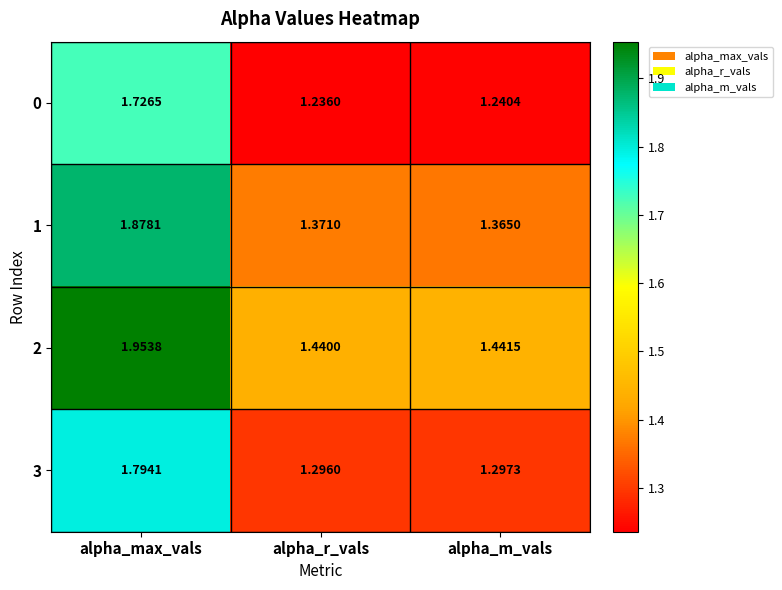

Is the value of 3 at alpha_max_vals greater than the value of 2 at alpha_max_vals?

No